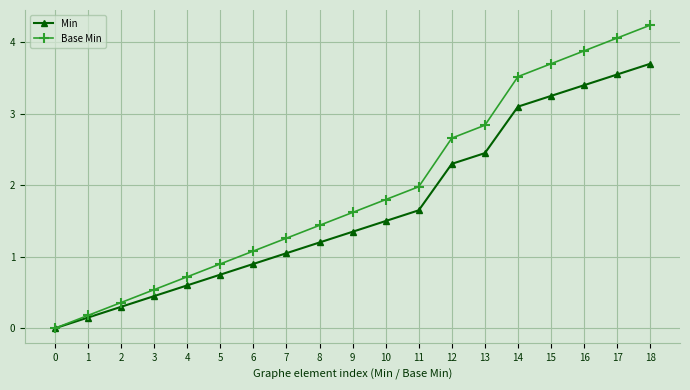

What value does the Min series have at 18?

3.7